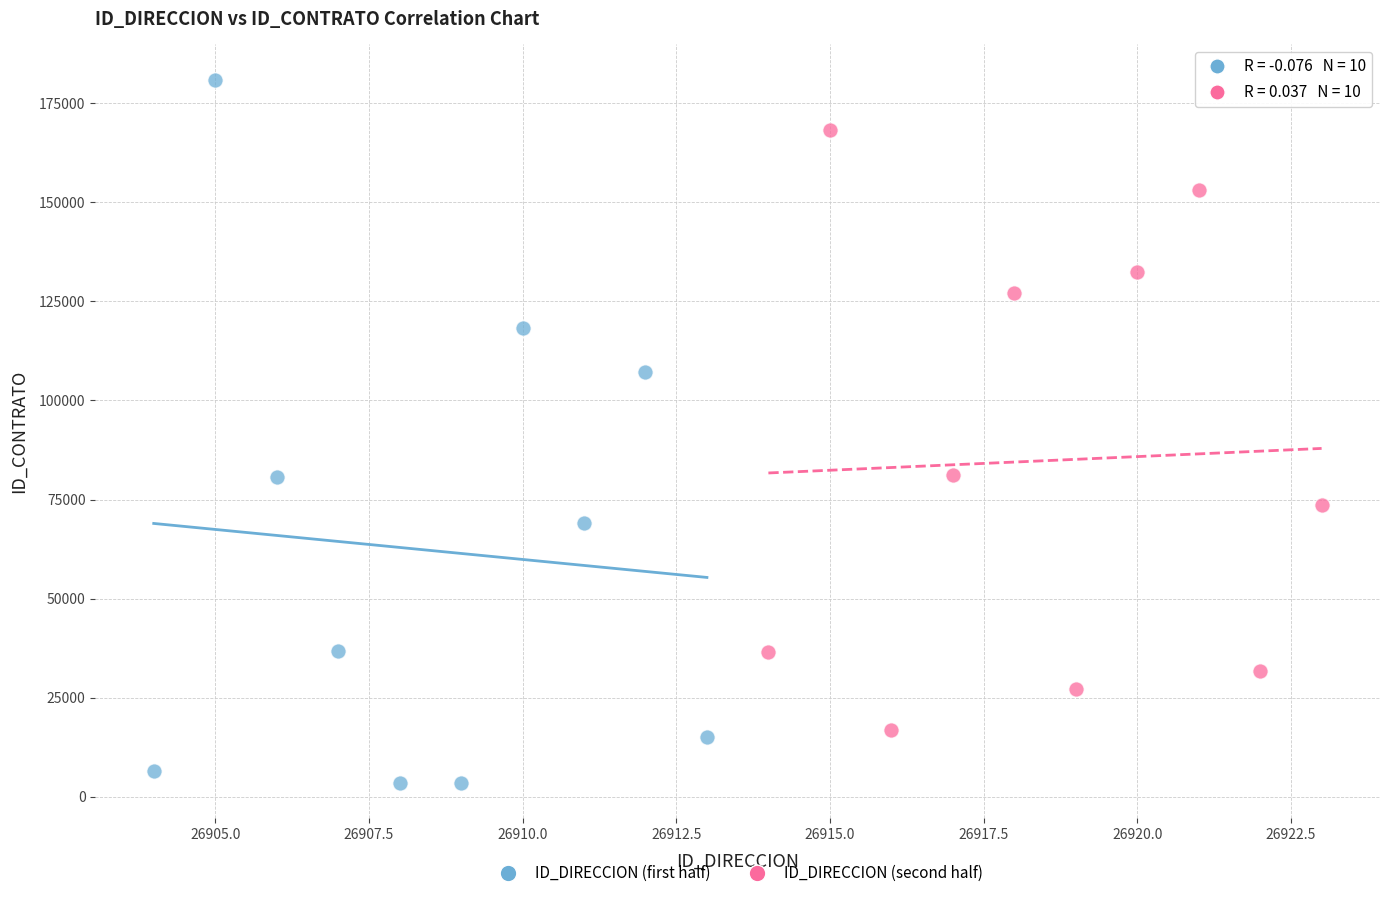

Which series has the largest Y range (max minus min)?

ID_DIRECCION (first half)